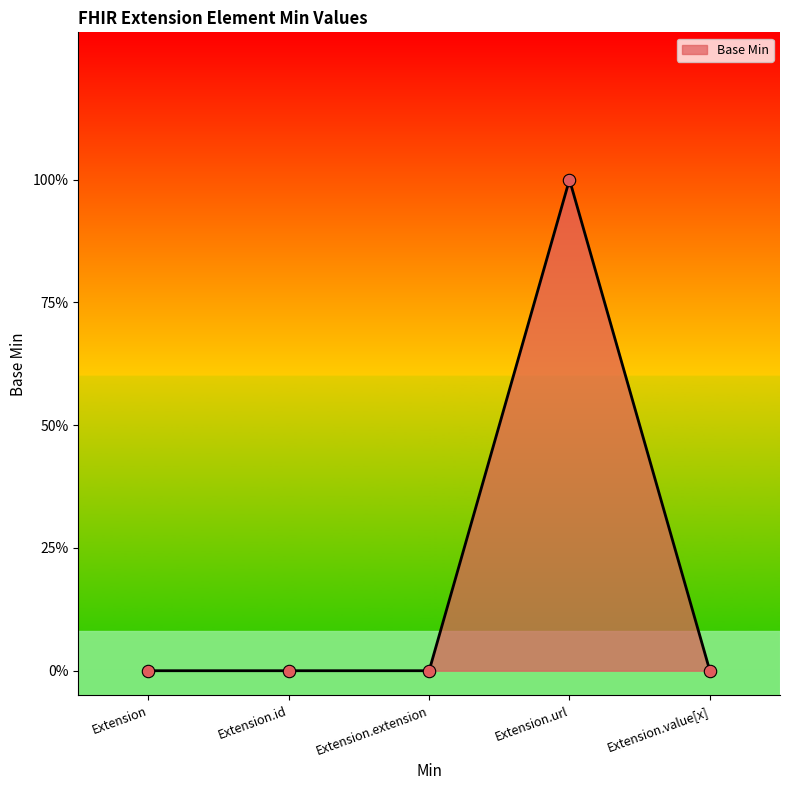

Between Extension.url and Extension, which is larger?

Extension.url